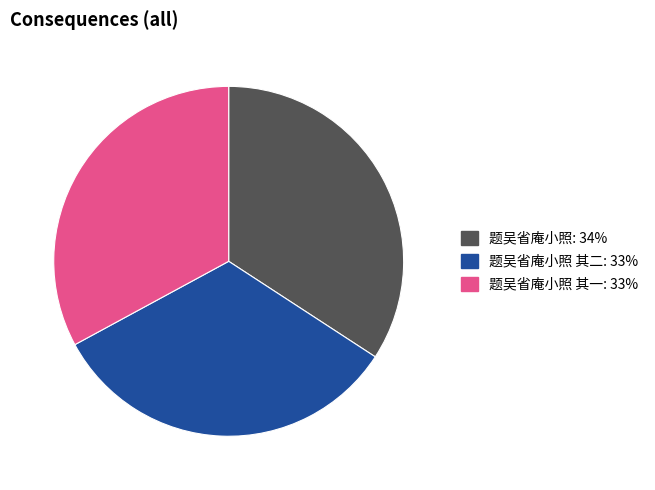

Is there any slice that represents more than half of the pie?

No